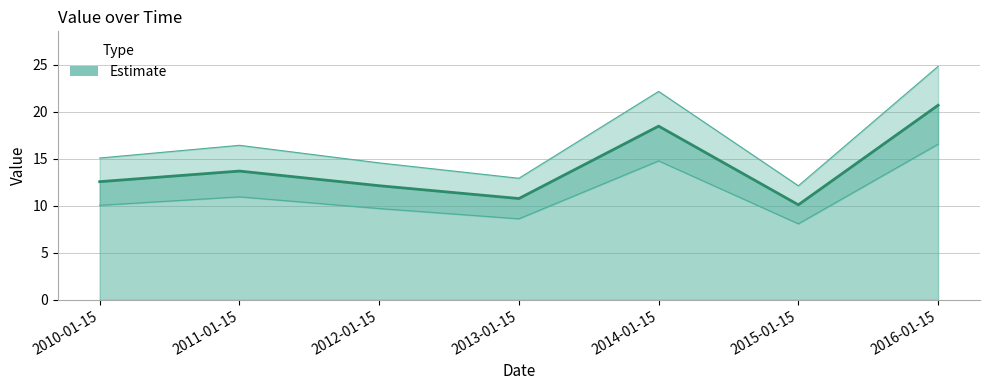

Which has a higher value, 2011-01-15 or 2012-01-15?

2011-01-15